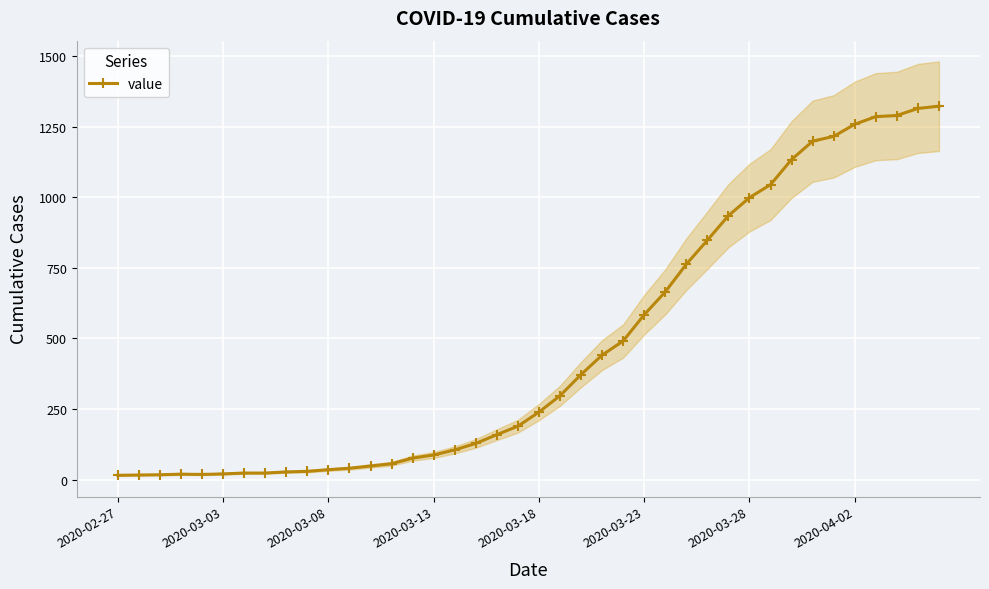

What is the change in value from 12 to 15?

+39